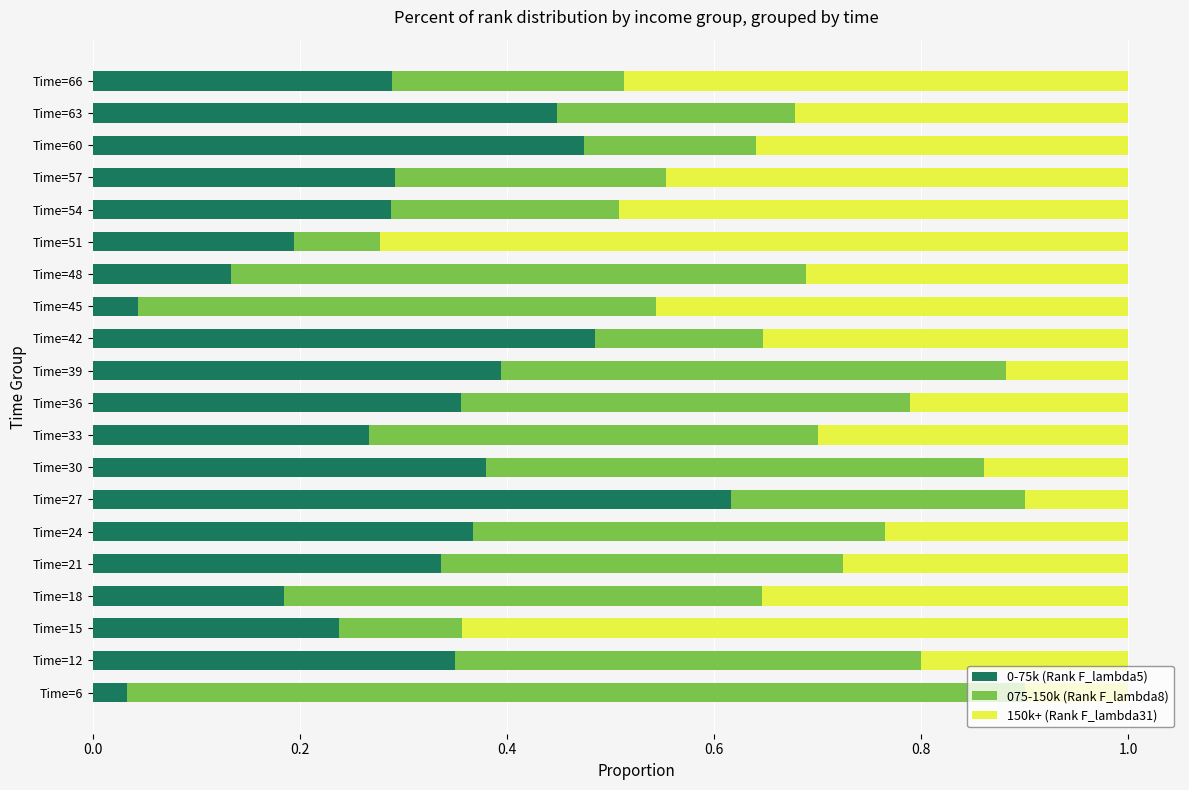

Is it true that 0-75k (Rank F_lambda5) equals 0.3 at Time=57?

True